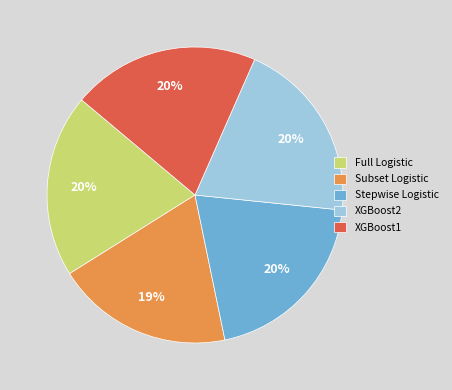

How many segments does this pie chart have?

5